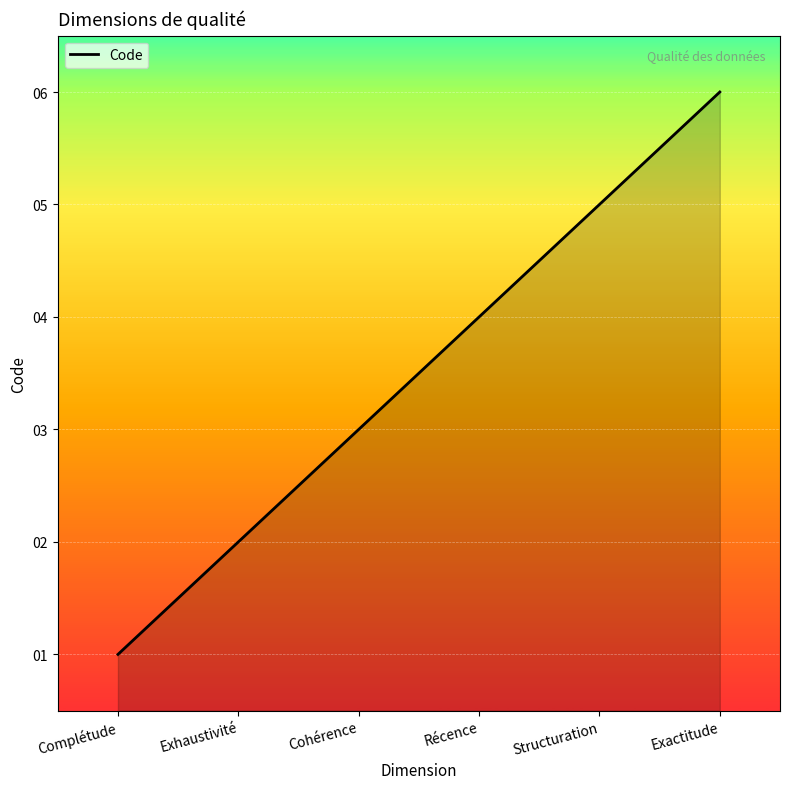

How many distinct data groups are displayed?

1